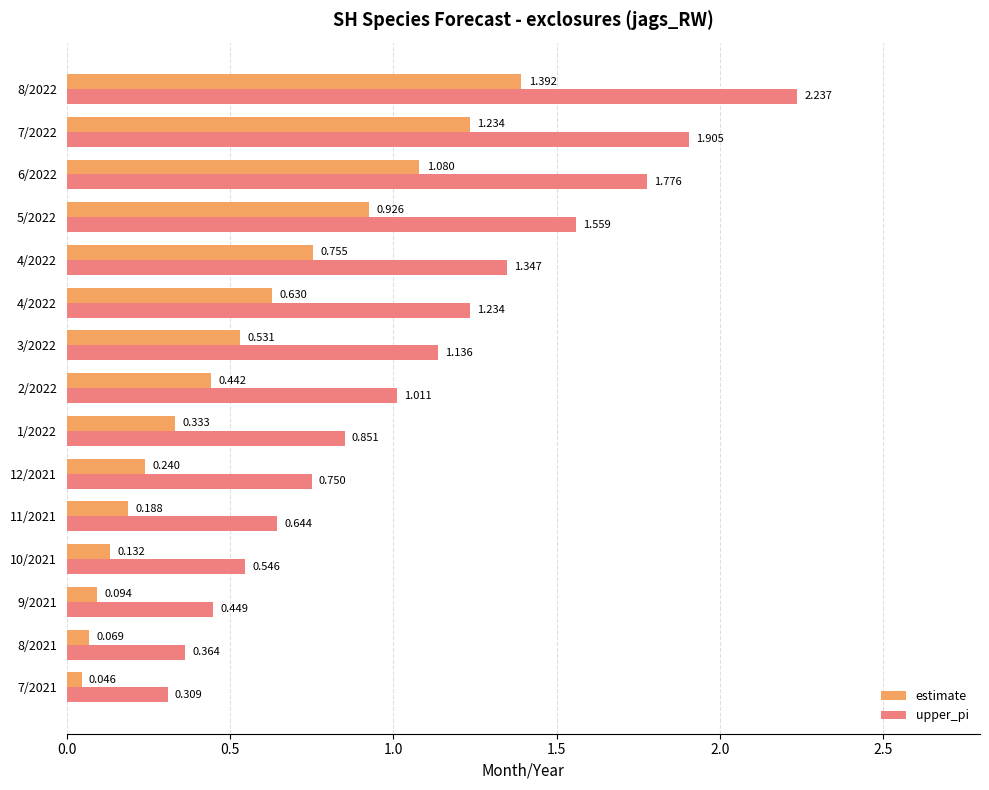

How many data points in upper_pi are less than 1?

7